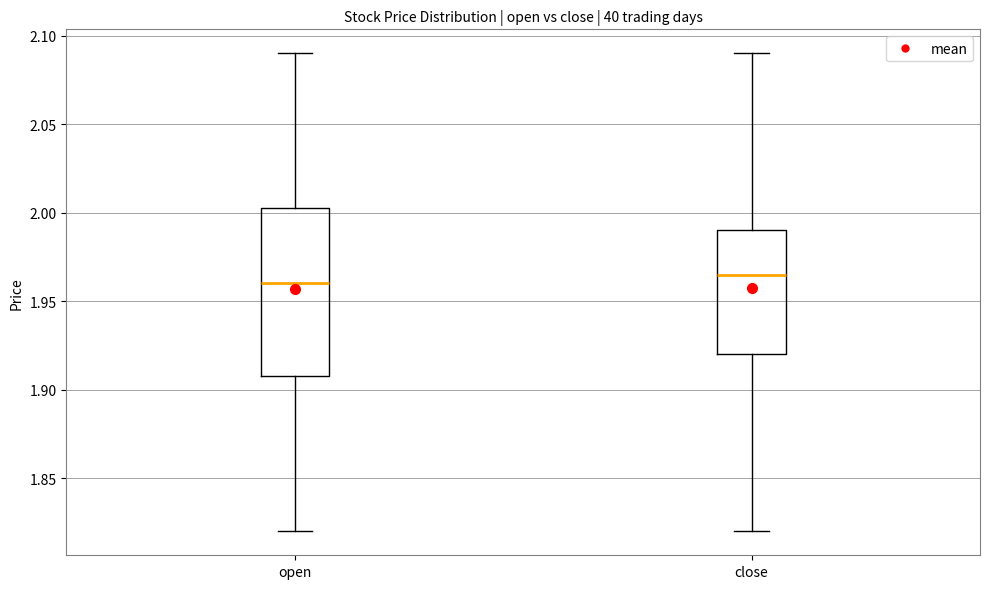

Comparing the boxes themselves (not the whiskers), which one is the tallest?

open